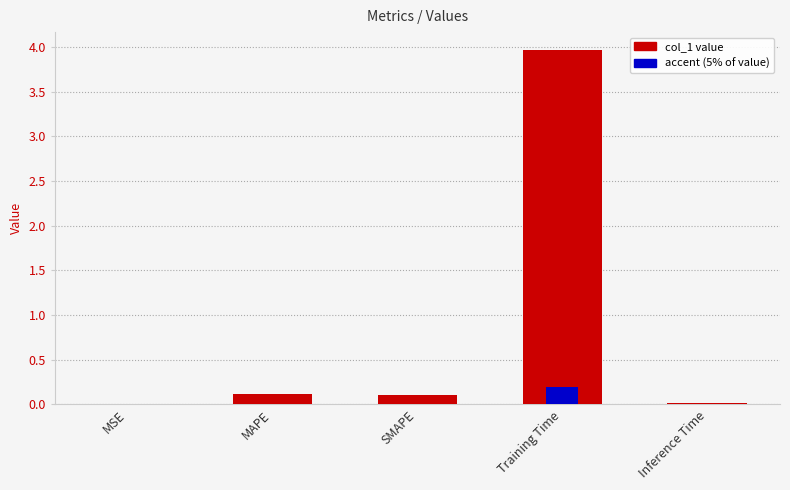

The value at SMAPE is 0.1. True or false?

True